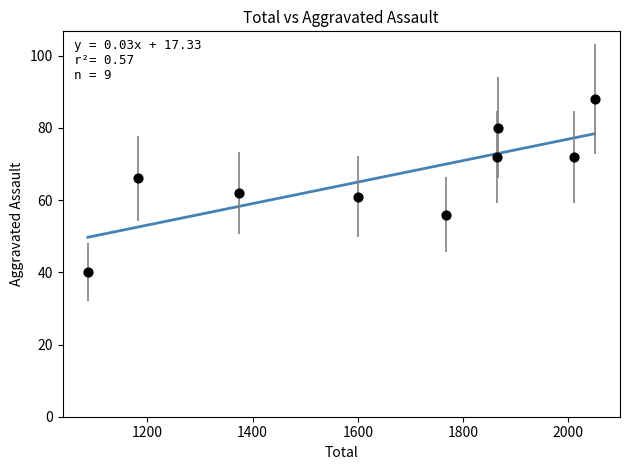

What is the range of Y values (max minus min)?

48